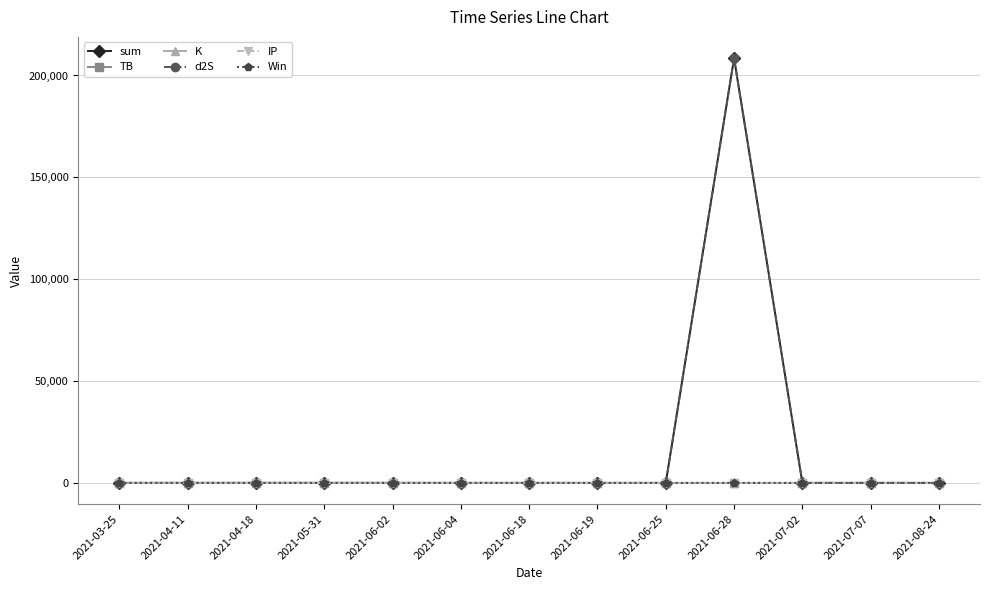

What position from the left is 2021-04-18?

3